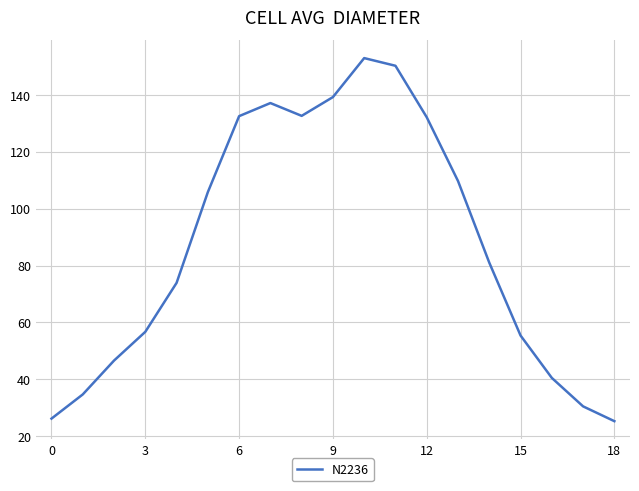

What is the greatest value displayed?

152.9